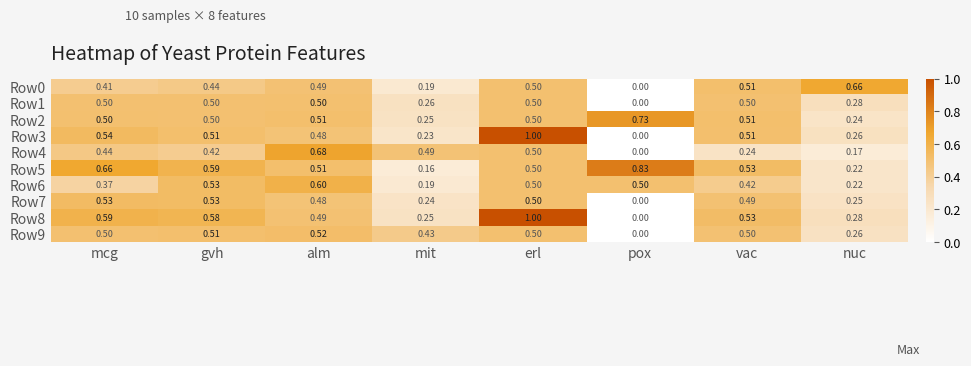

Where is Row3 nearest to the value 0?

pox